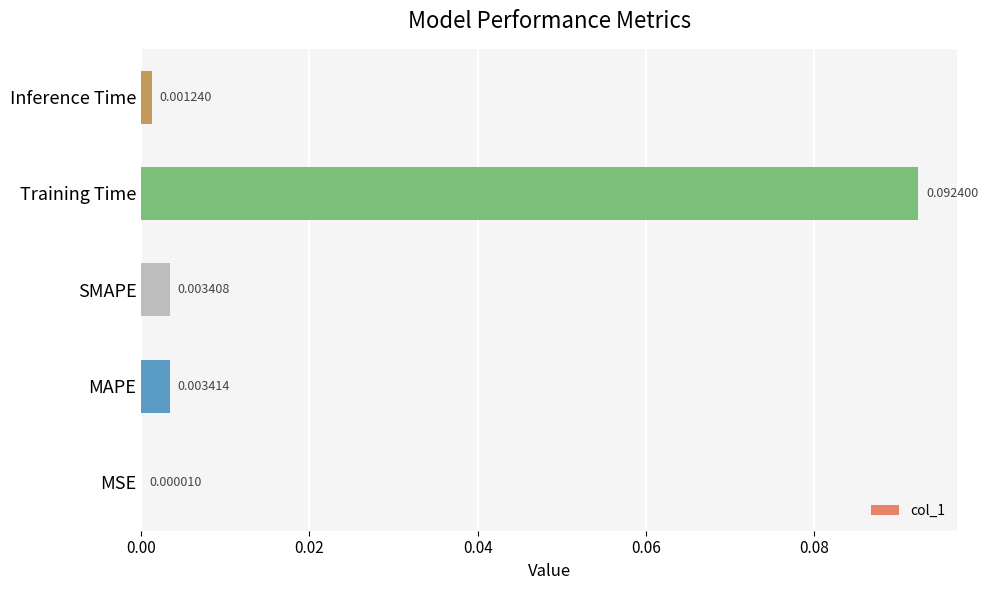

Between SMAPE and Inference Time, which is larger?

SMAPE